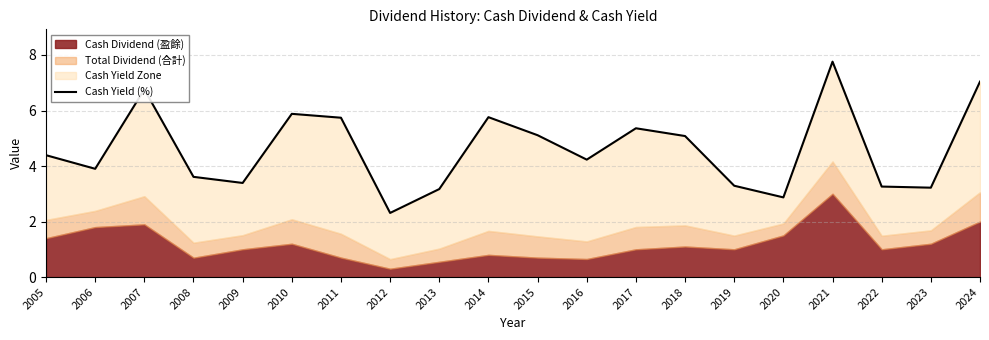

Rank the categories by value from highest to lowest.

2021, 2024, 2007, 2010, 2014, 2011, 2017, 2015, 2018, 2005, 2016, 2006, 2008, 2009, 2019, 2022, 2023, 2013, 2020, 2012